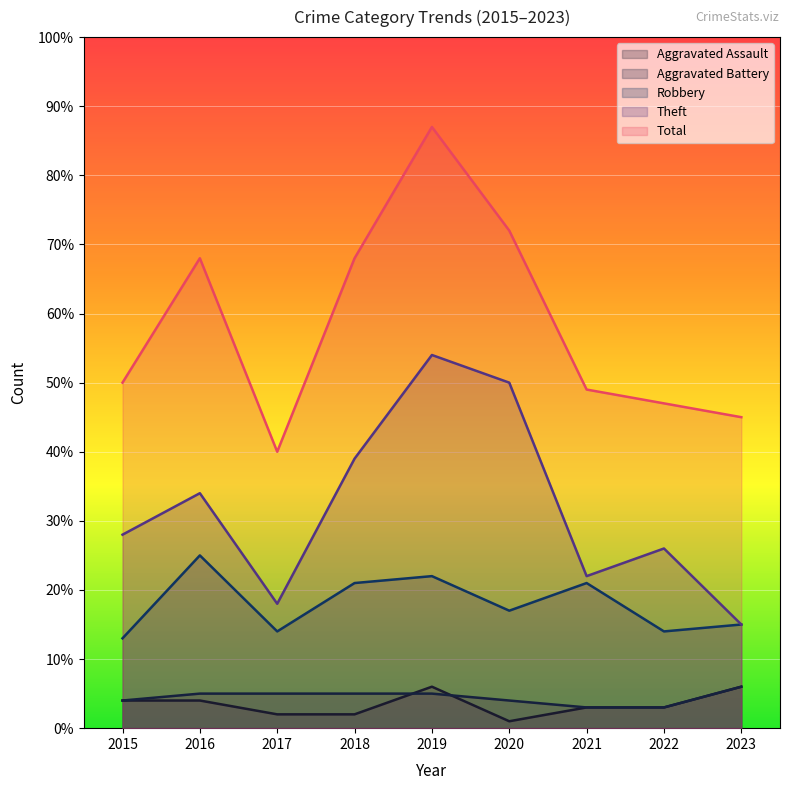

What value does the Aggravated Assault series have at 2020?

1